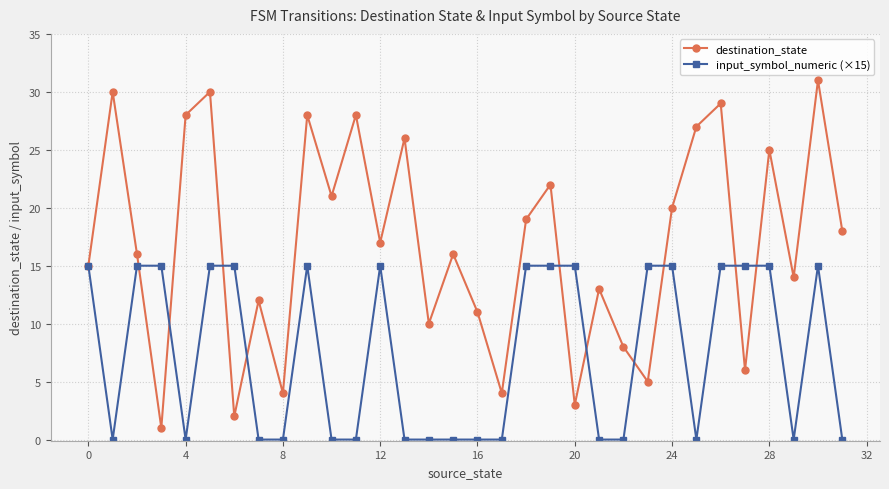

How many lines are shown in the chart?

2